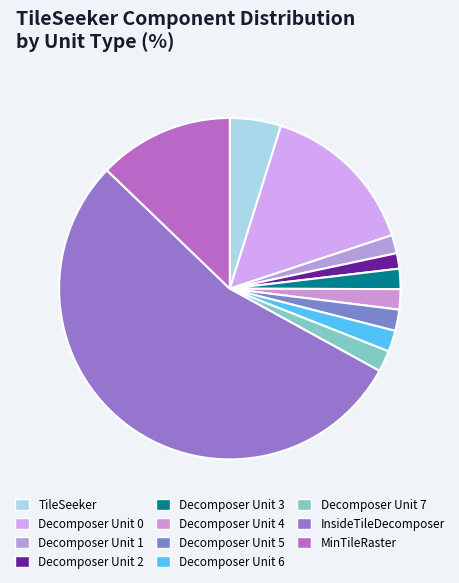

To the nearest percent, what percentage of the pie is Decomposer Unit 1?

2%